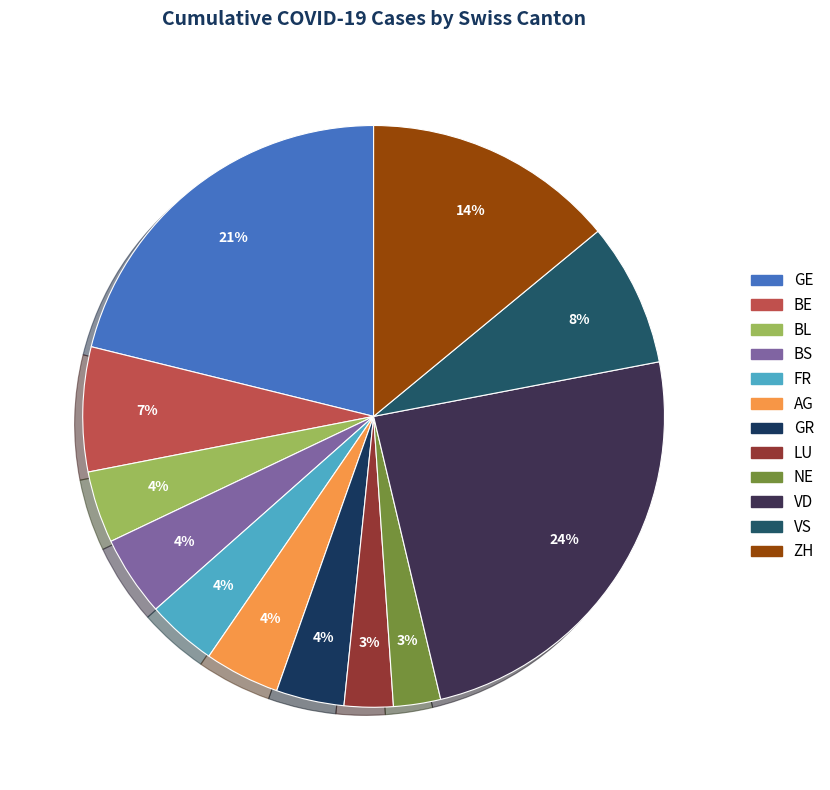

Between VD and GR, which is larger?

VD